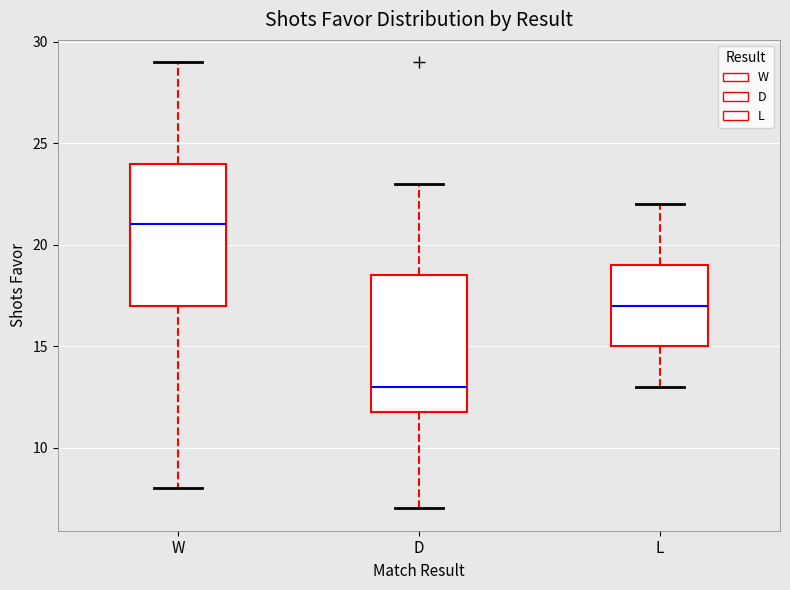

Which box has the lowest median line?

D